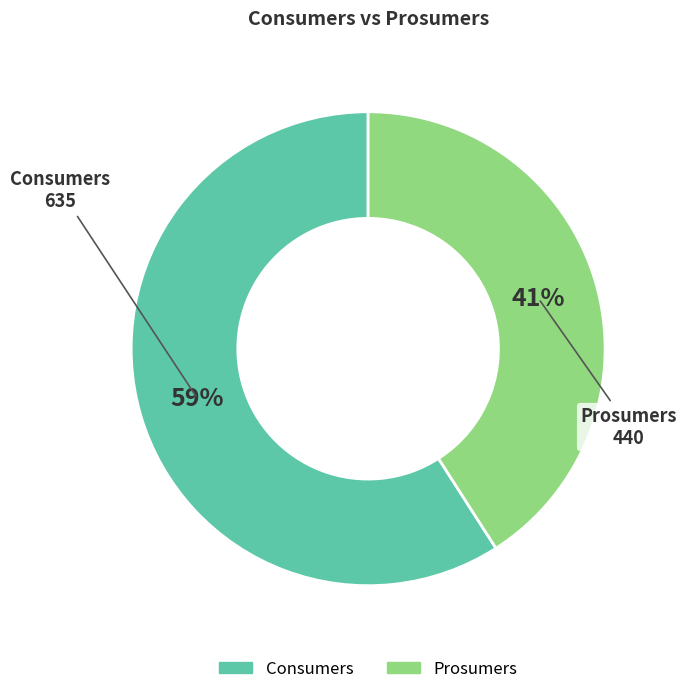

How many slices are in this pie chart?

2